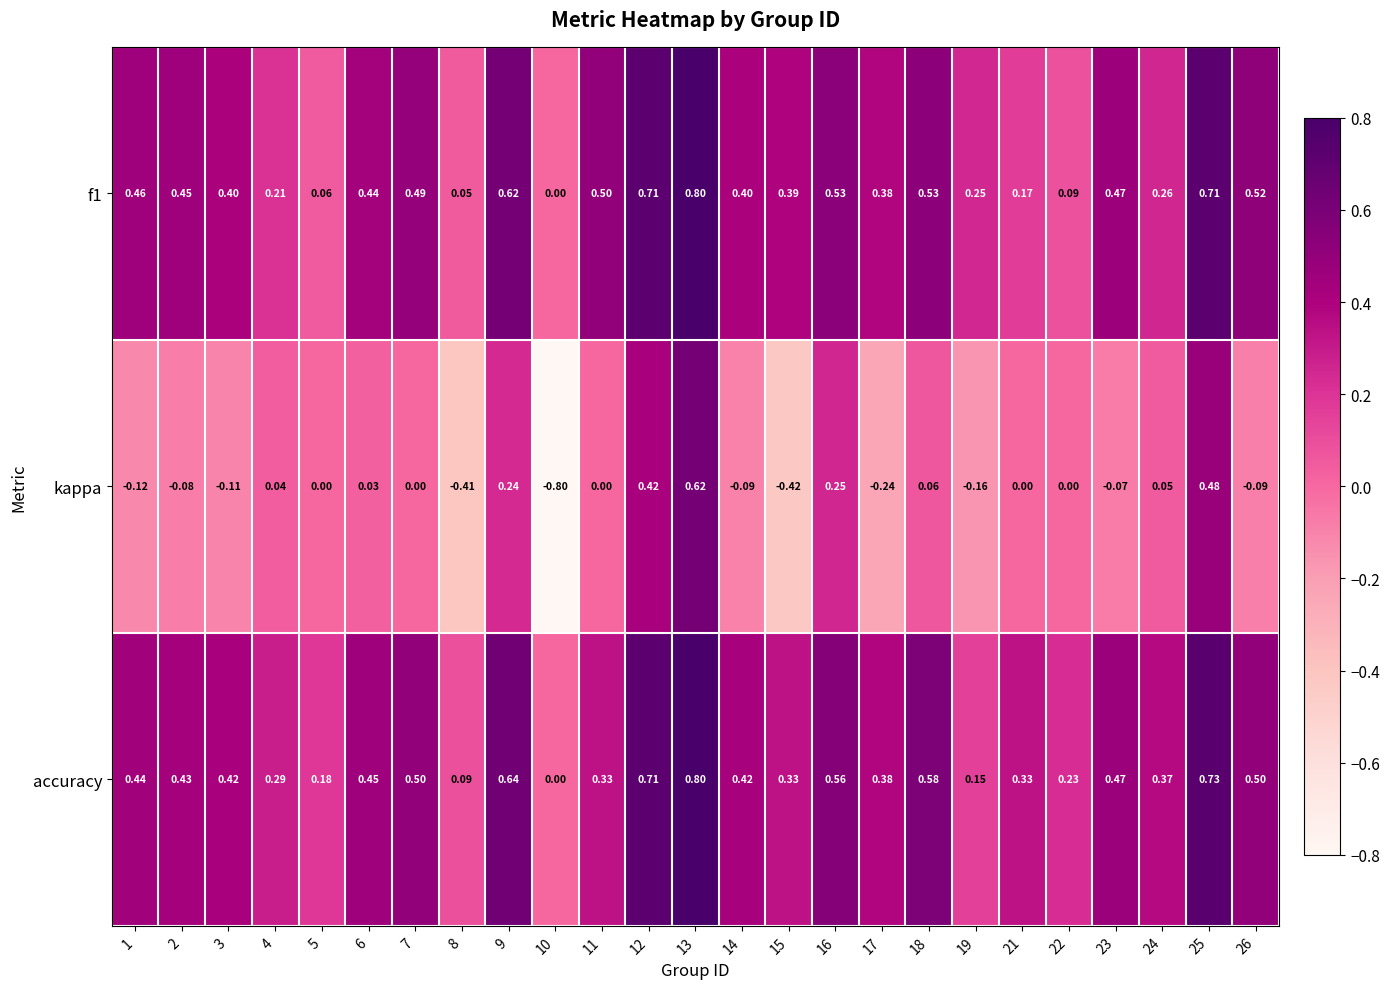

Which series has the largest total across all categories?

accuracy